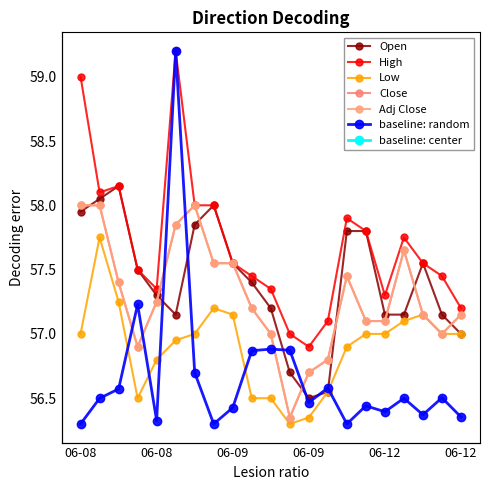

True or false: High has a value of 57.2 at 06-12.

True